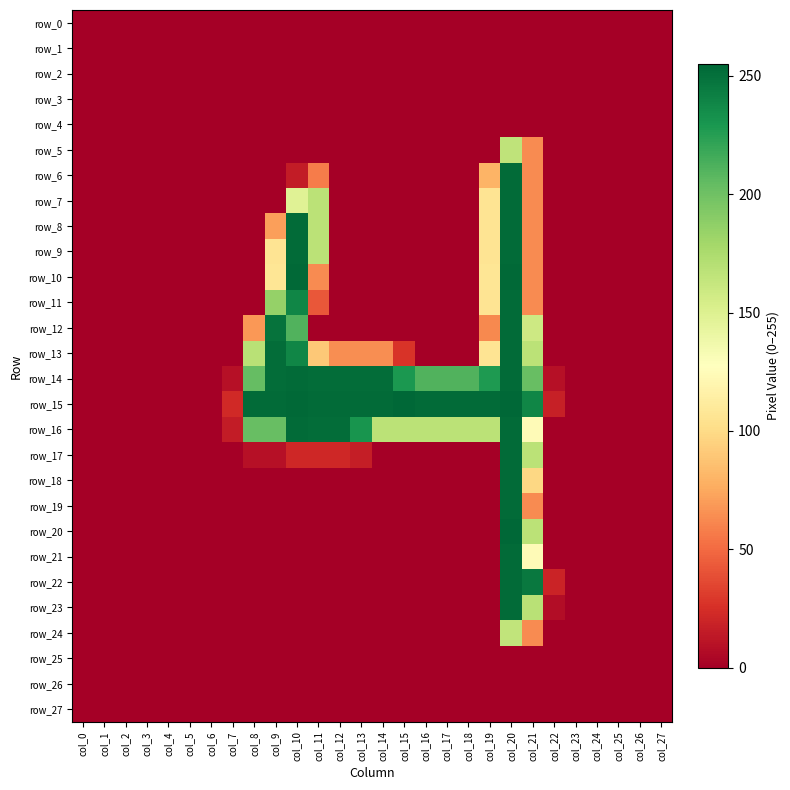

True or false: row_27 has a value of 0 at col_12.

True